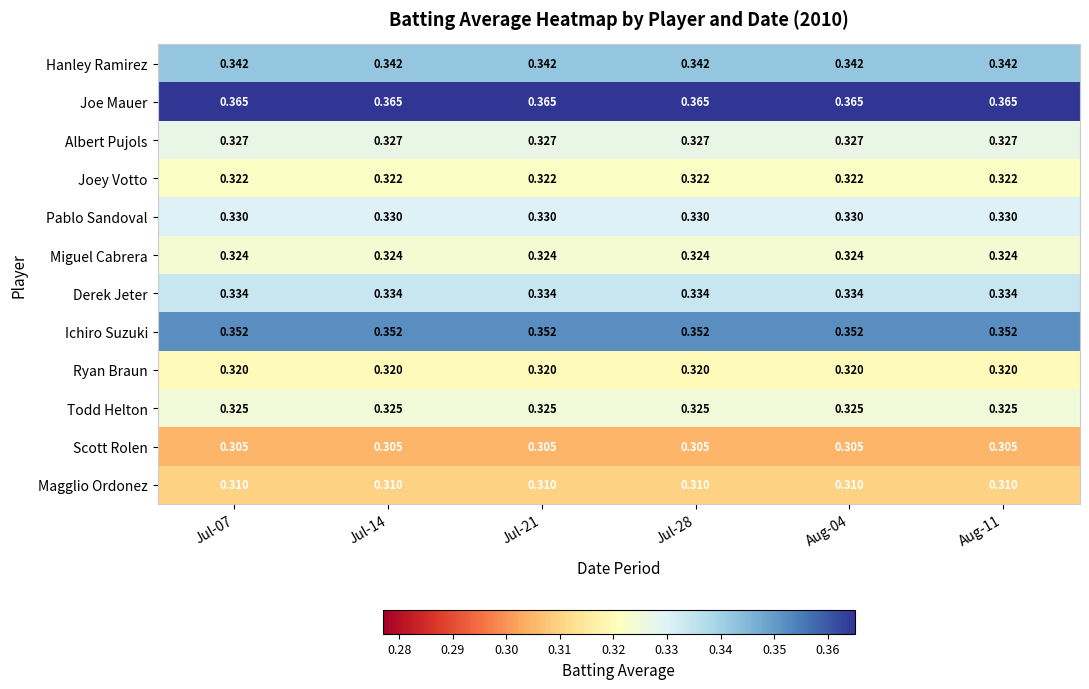

At Aug-04, list the series in order from smallest to largest.

Scott Rolen, Magglio Ordonez, Ryan Braun, Joey Votto, Miguel Cabrera, Todd Helton, Albert Pujols, Pablo Sandoval, Derek Jeter, Hanley Ramirez, Ichiro Suzuki, Joe Mauer